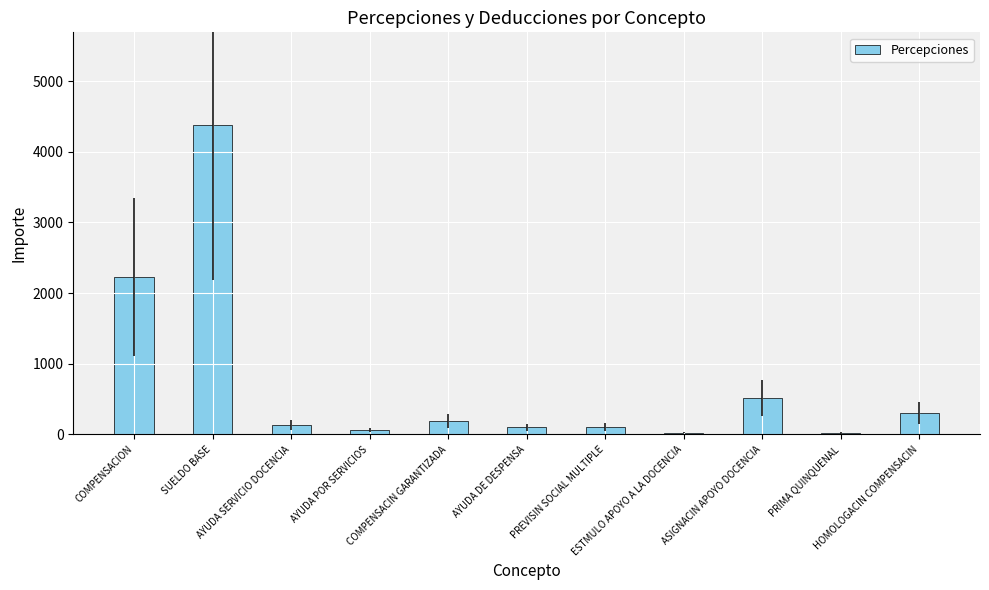

What is the maximum value shown in the chart?

4376.7